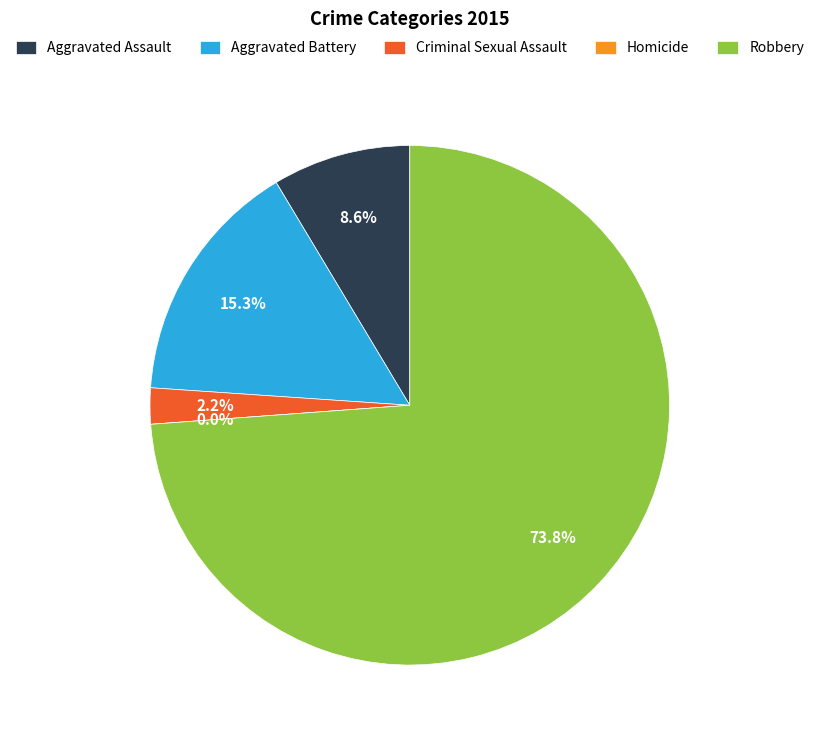

How many slices are in this pie chart?

5